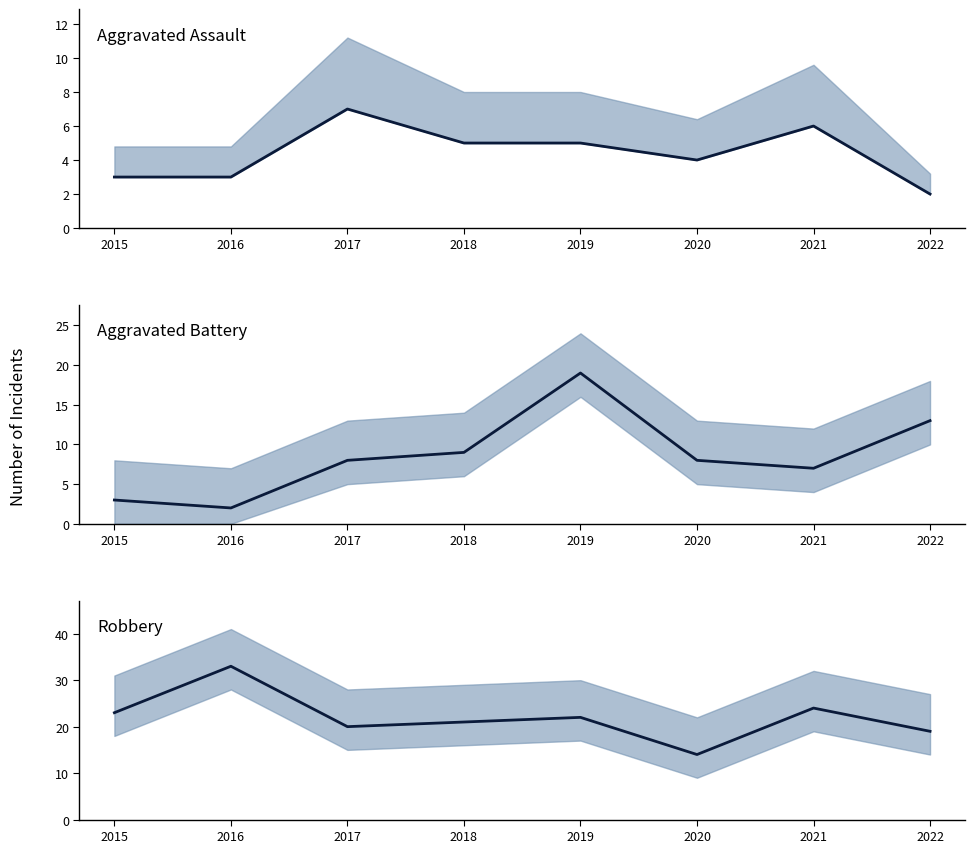

True or false: Aggravated Battery and Robbery intersect in this chart.

False